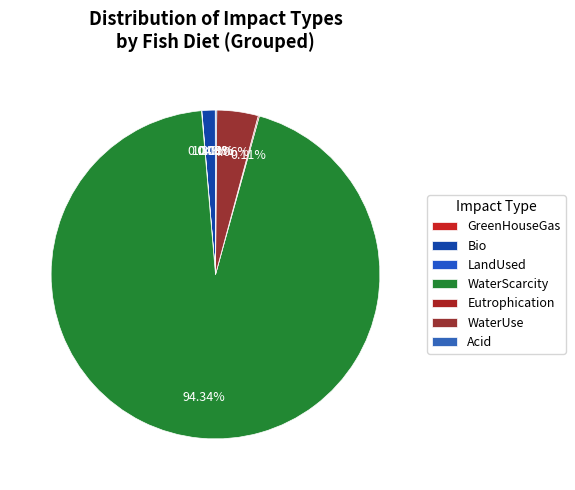

Between LandUsed and WaterScarcity, which is larger?

WaterScarcity